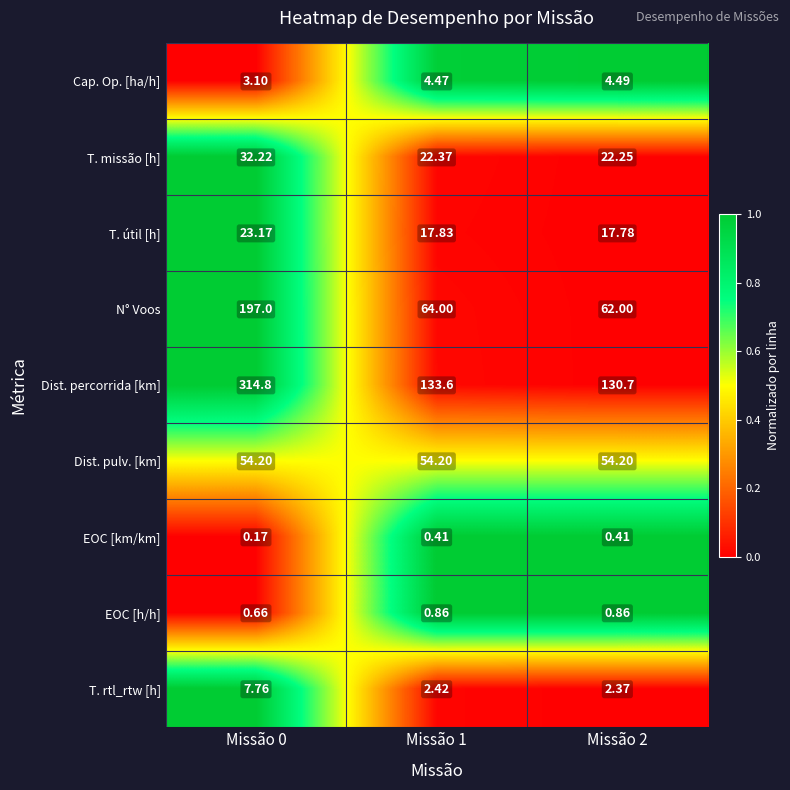

At how many categories does at least one series exceed 0?

3